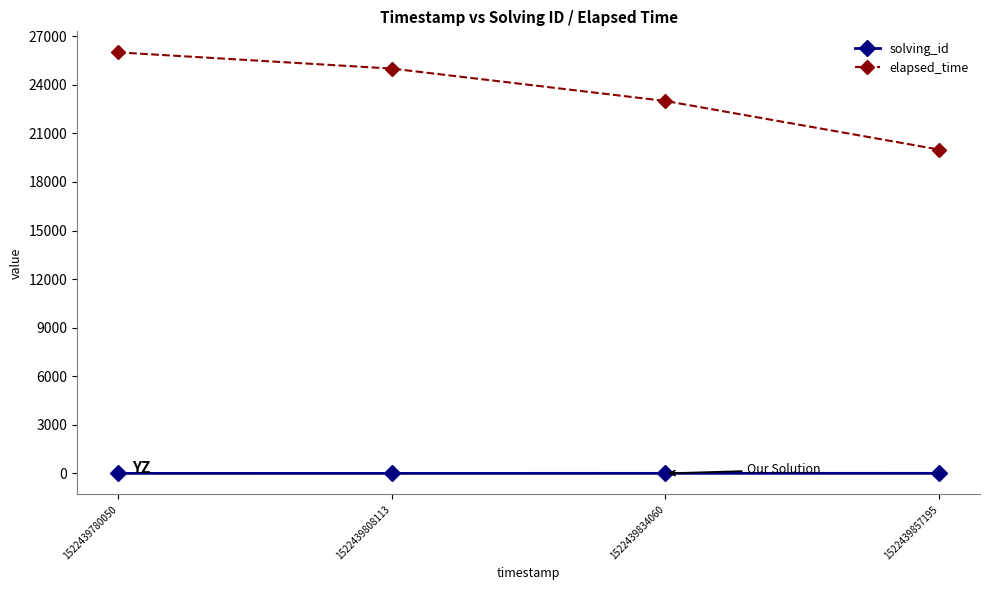

What is the difference between the elapsed_time values at 1522439808113 and 1522439834060?

2000